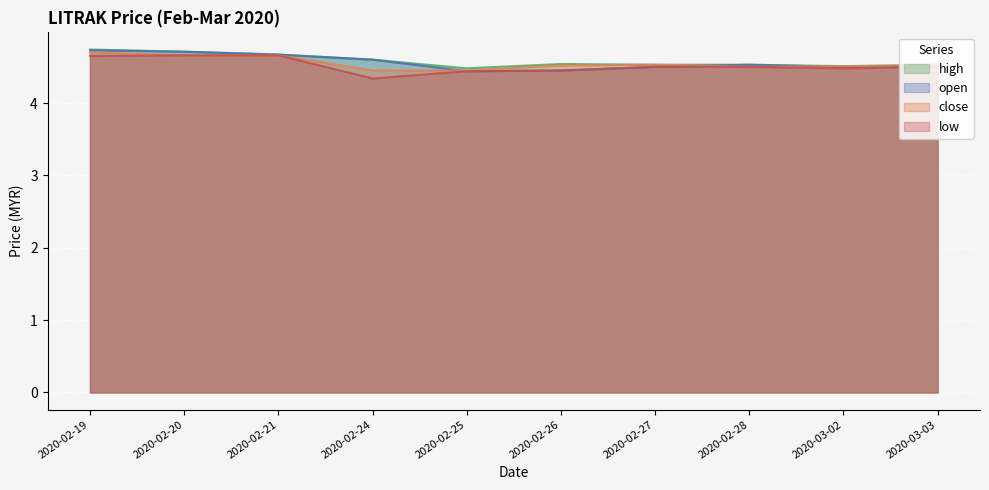

How many open values are between 4 and 5?

10